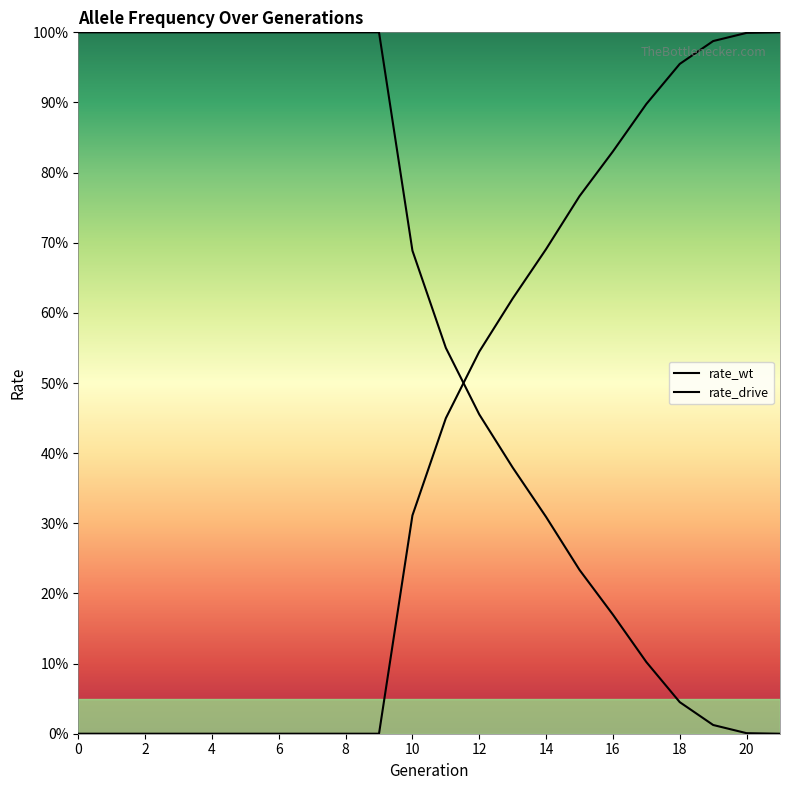

What is the maximum value shown in the chart?

1.0